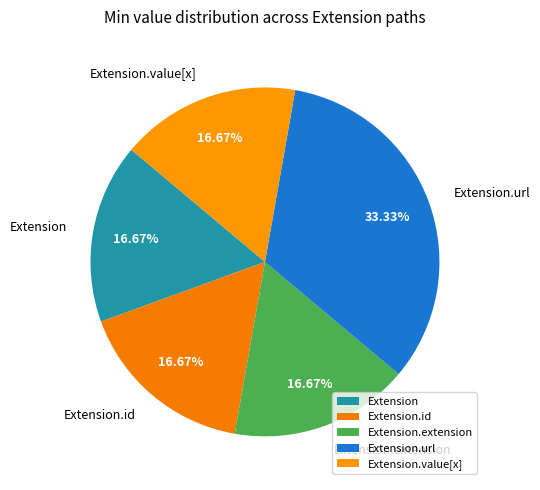

Which slice is the largest?

Extension.url